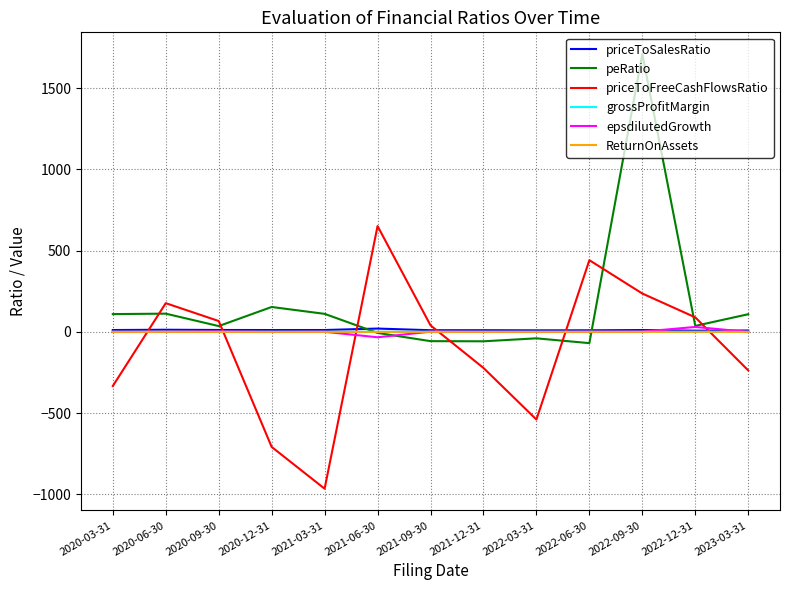

Where does the peRatio series first go above 36?

2020-03-31